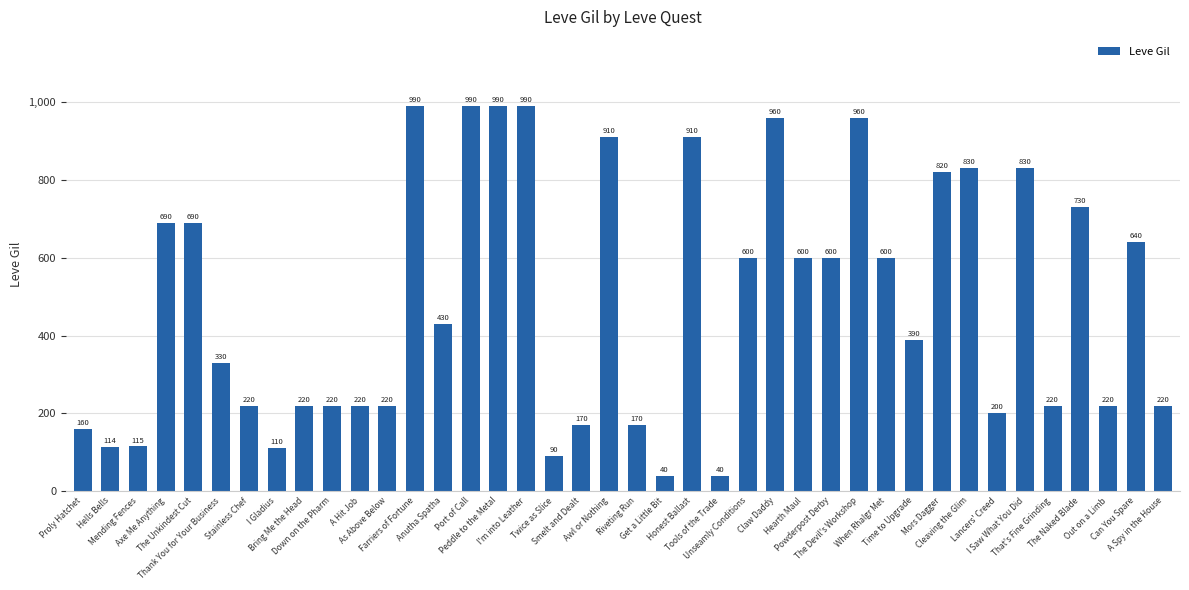

Does the chart contain stacked bars?

No